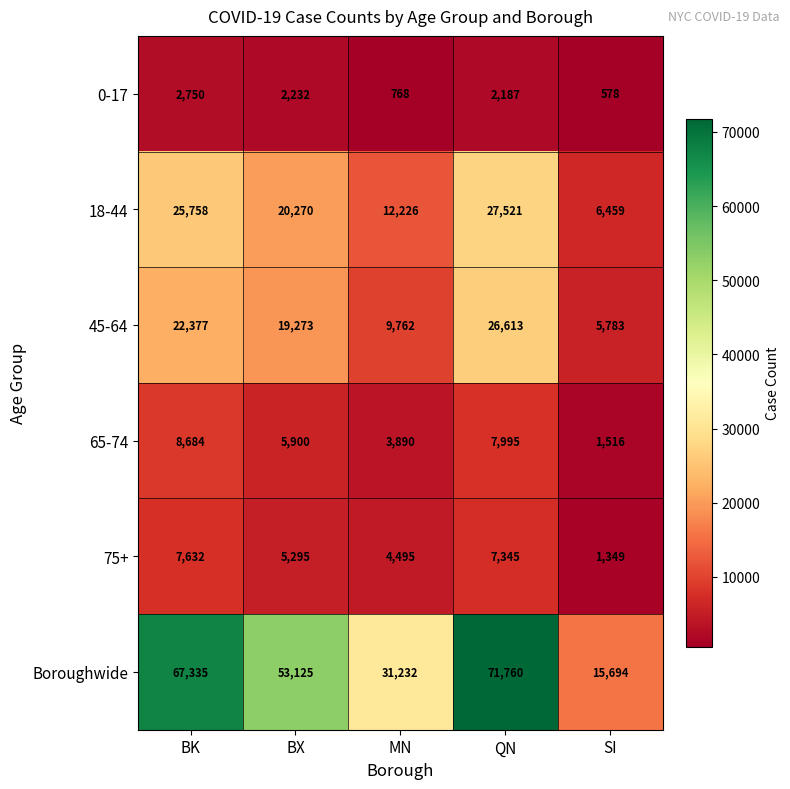

Where does the 75+ series first go above 5295?

BK